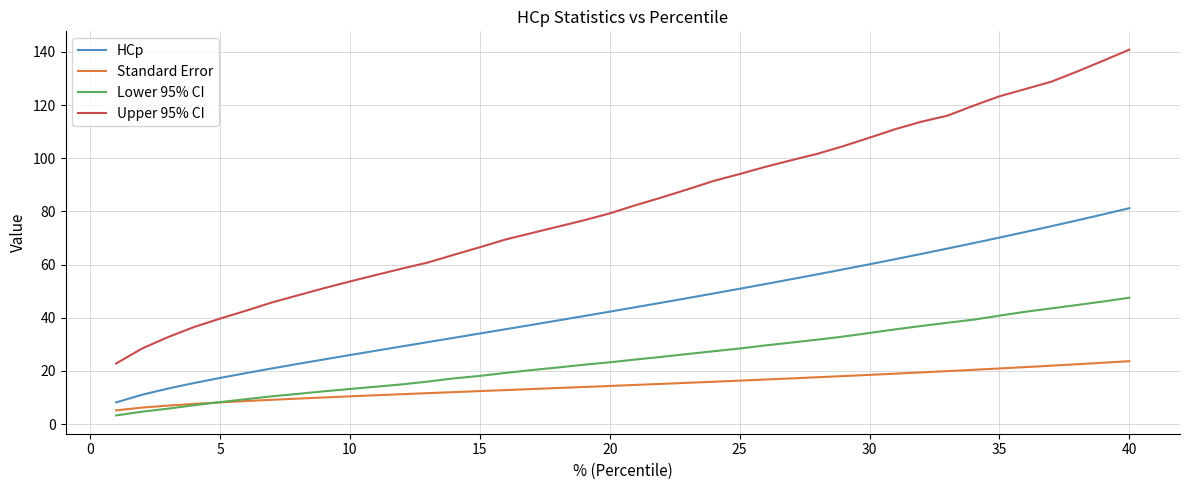

Which series has the widest spread of values?

Upper 95% CI